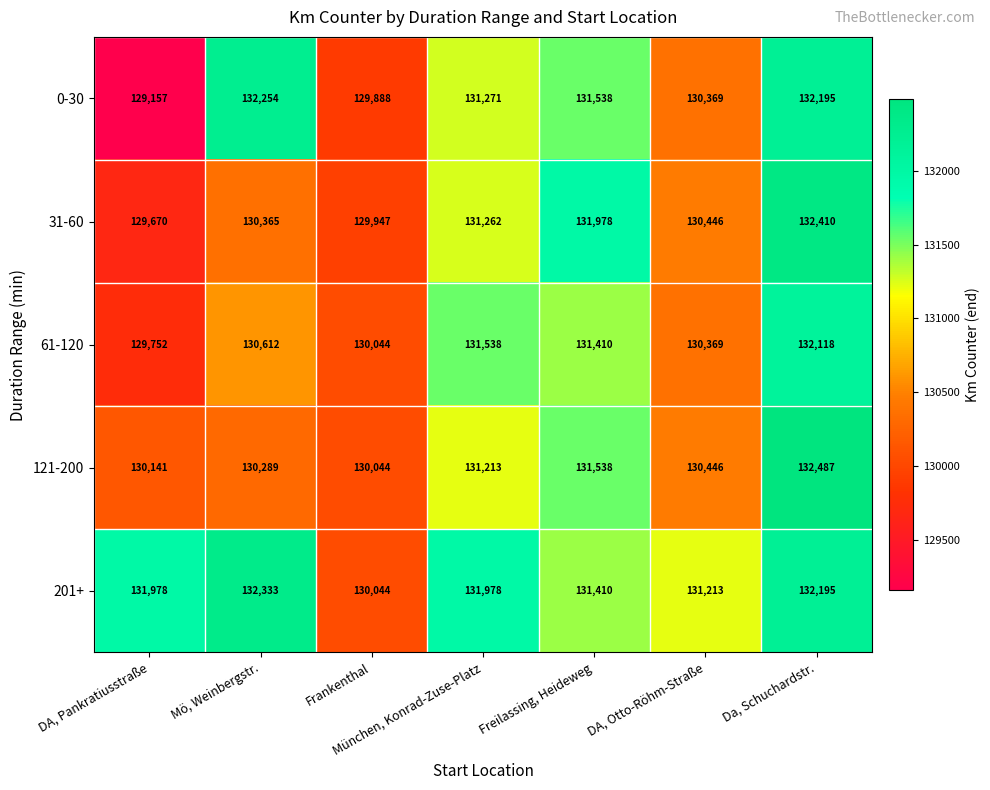

Is it true that 31-60 equals 131262 at München, Konrad-Zuse-Platz?

True